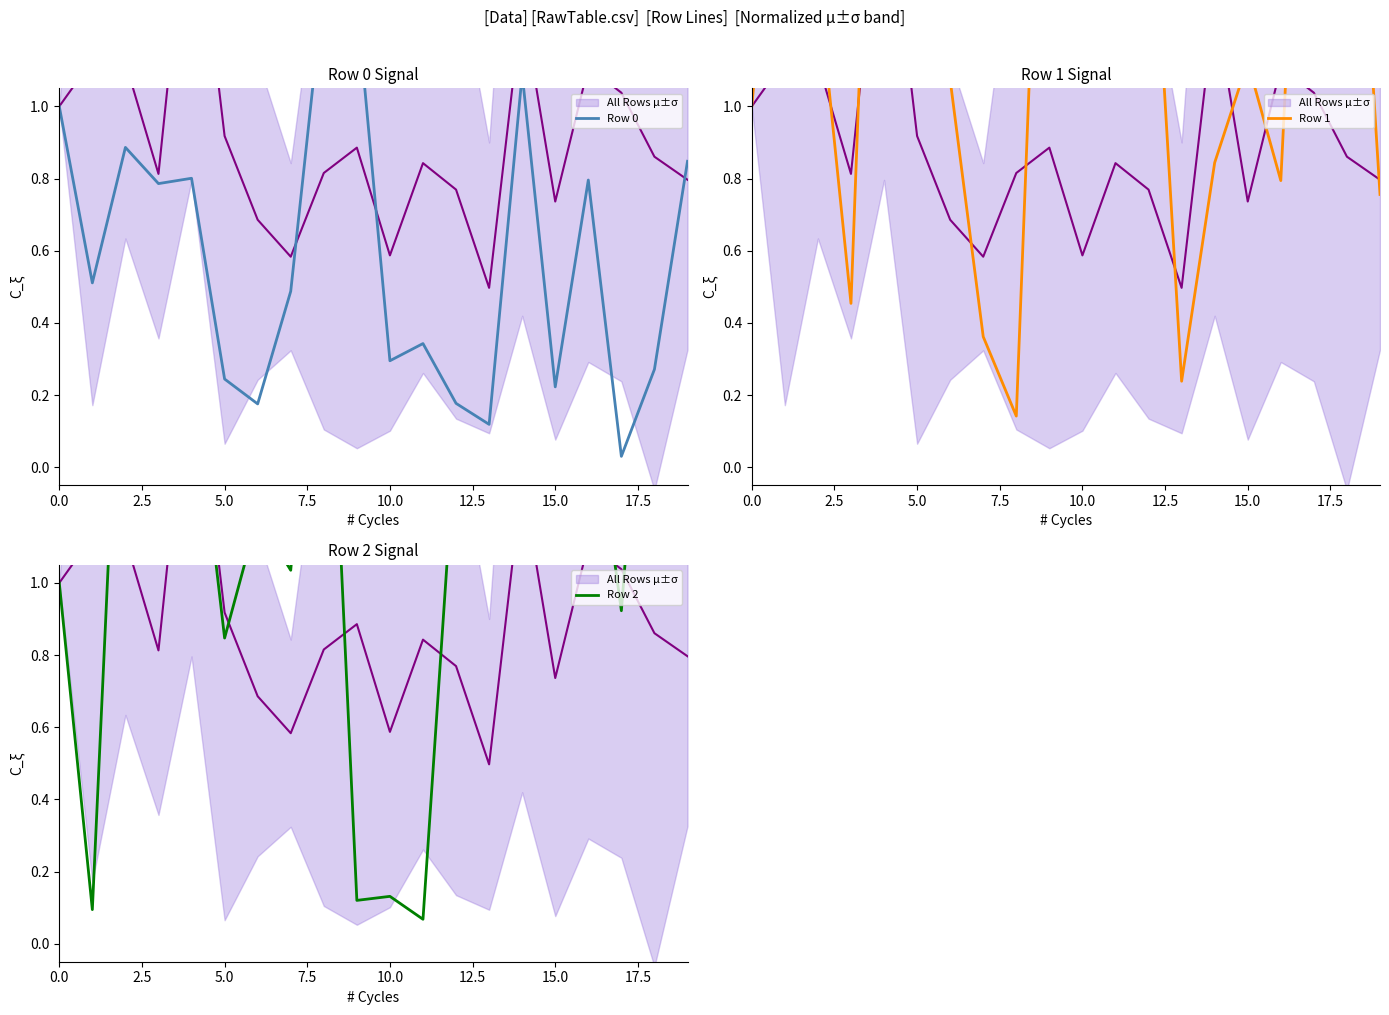

Is it true that Row 1 equals 2.0 at 2.5?

True